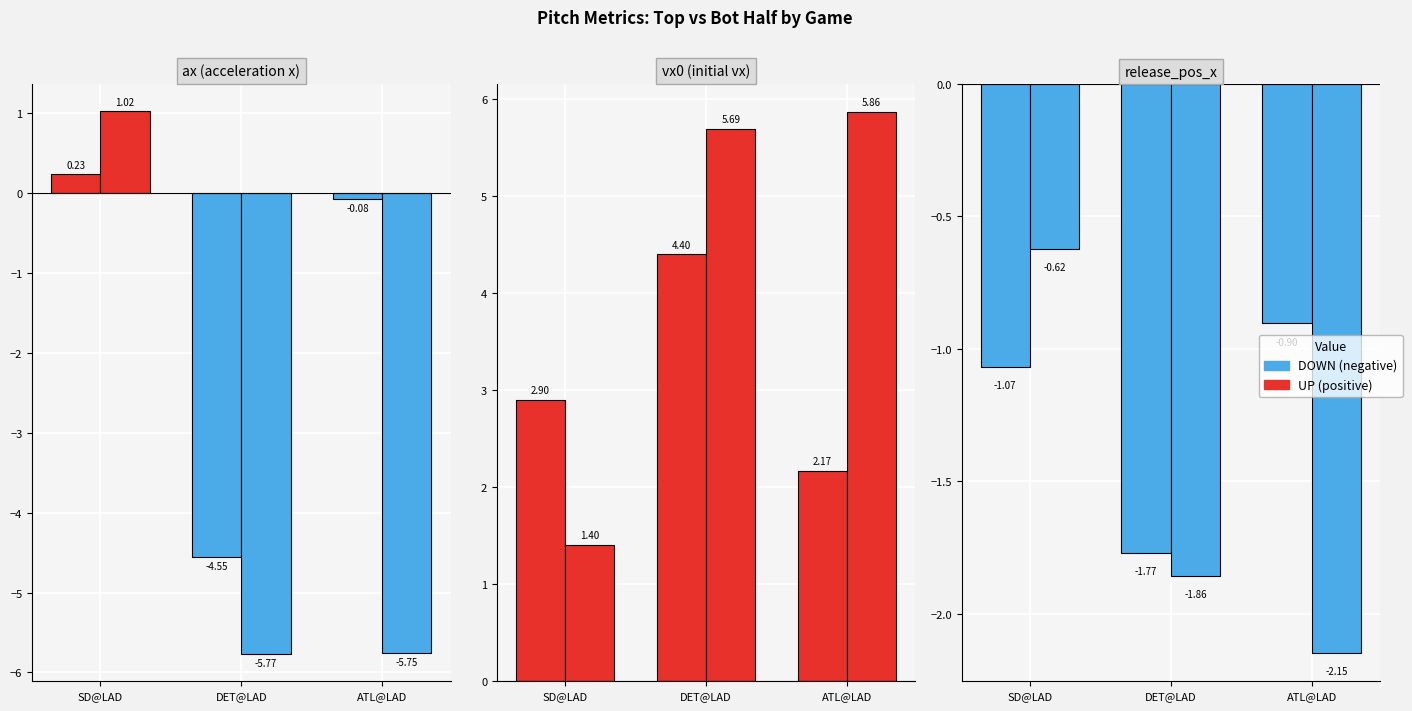

Which label corresponds to the smallest value in the chart?

DET@LAD